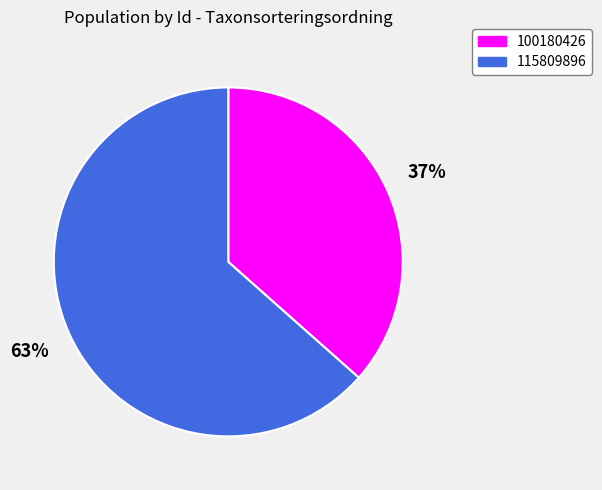

What percentage is the 115809896 slice, to the nearest percent?

63%